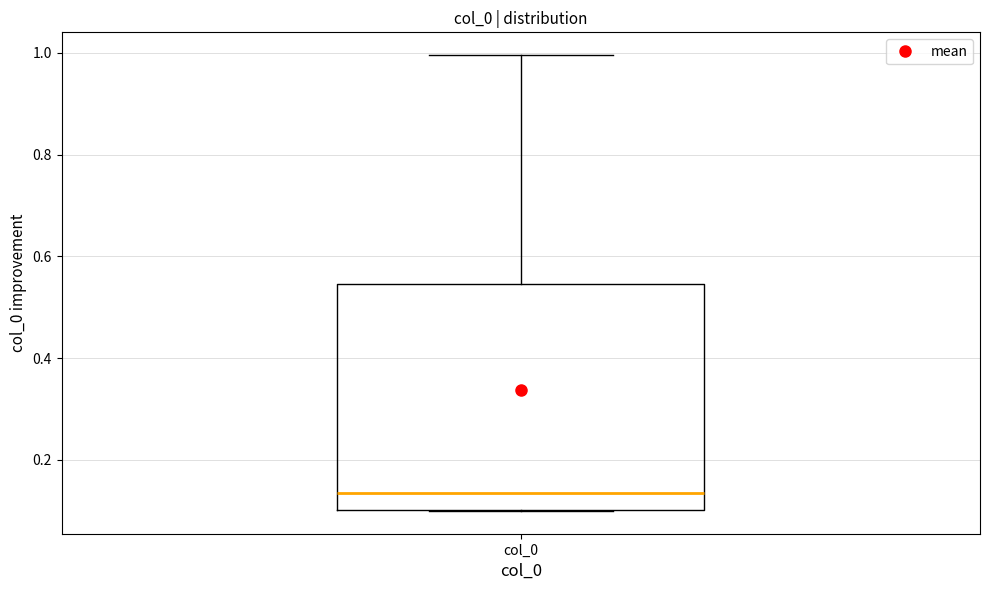

Where is the upper edge of the box for col_0 on the y-axis? The values are not printed on the chart, so give them approximately, as read against the axis.

0.54